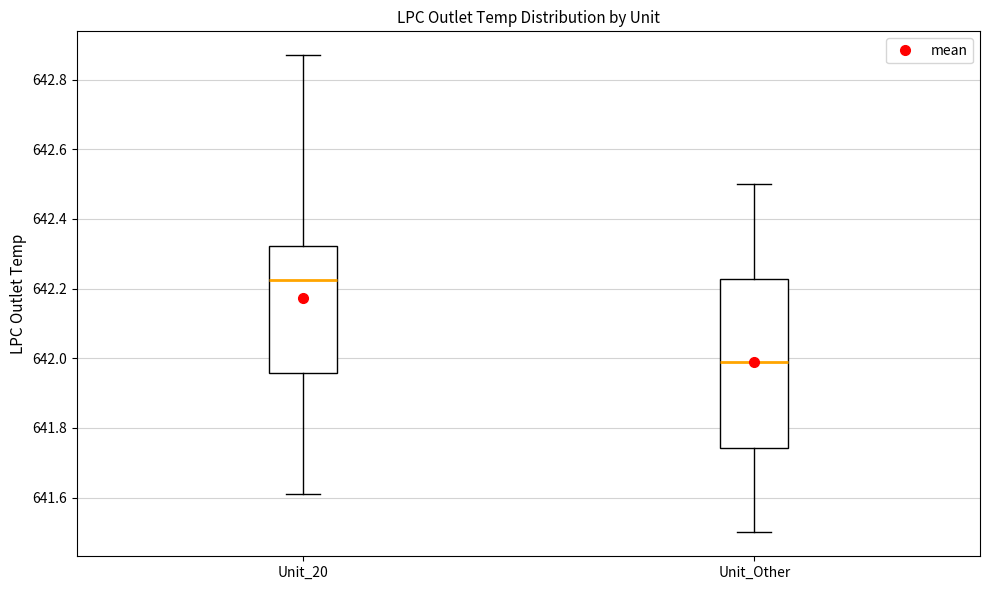

Comparing the boxes themselves (not the whiskers), which one is the tallest?

Unit_Other